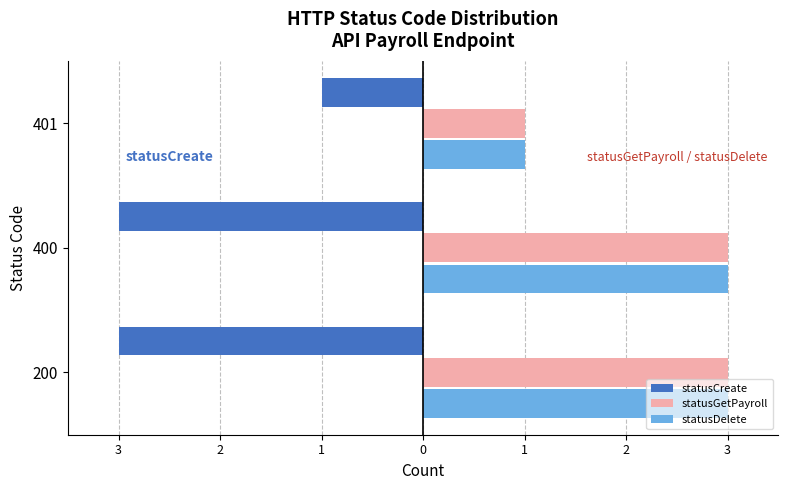

What are all the series names shown in the legend?

statusCreate, statusGetPayroll, statusDelete